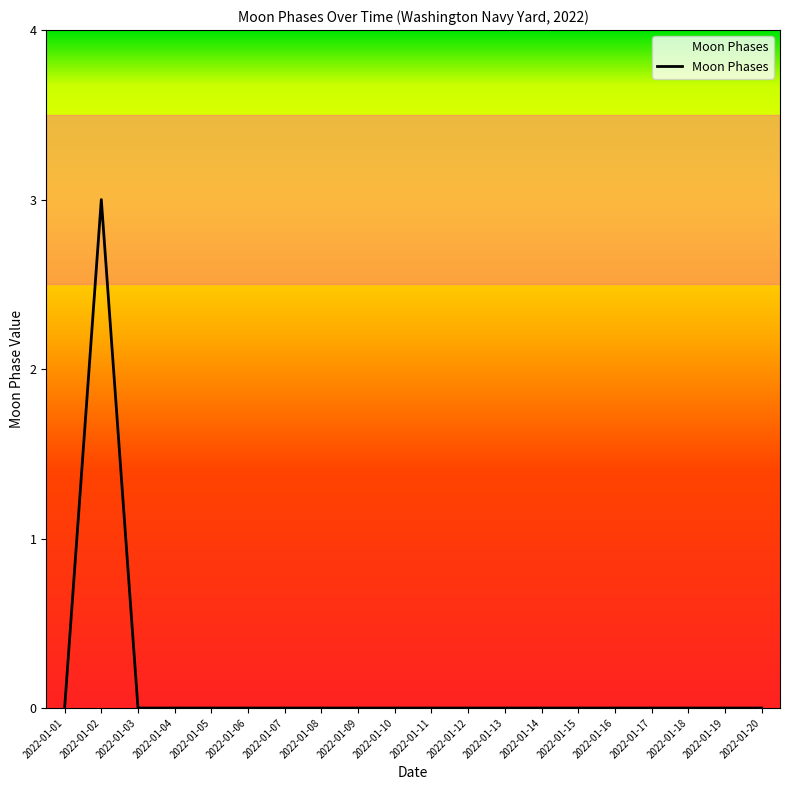

How many lines are shown in the chart?

1